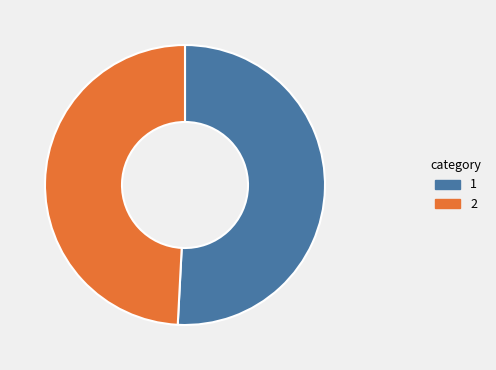

Is there any slice that represents more than half of the pie?

Yes